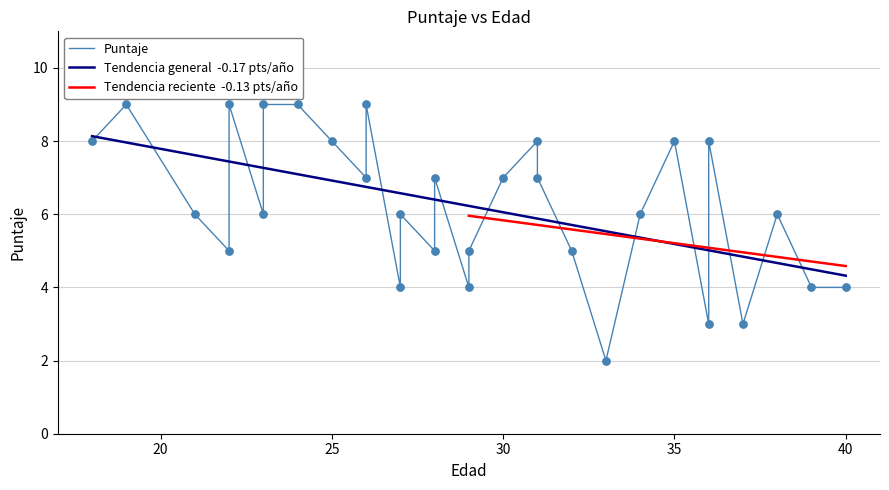

Which has a higher value, 25 or 38?

25